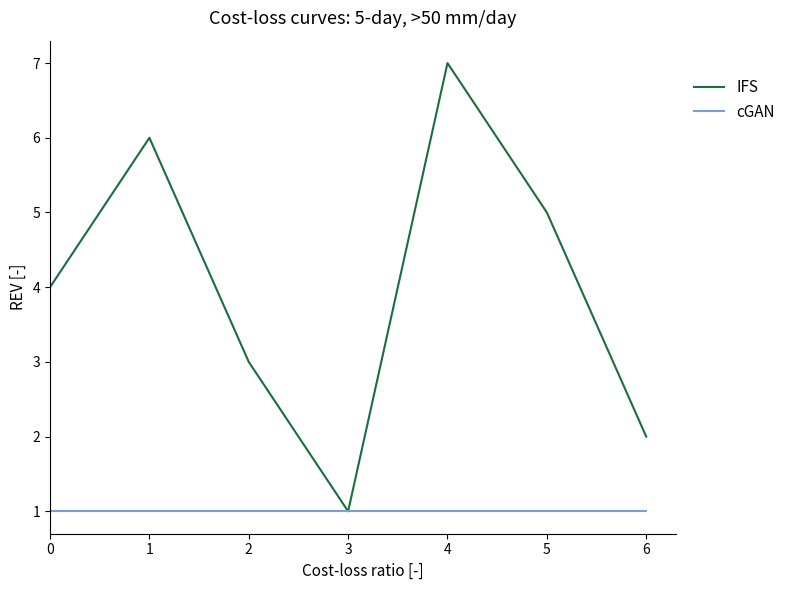

Between 2 and 5, which series saw the biggest shift?

IFS